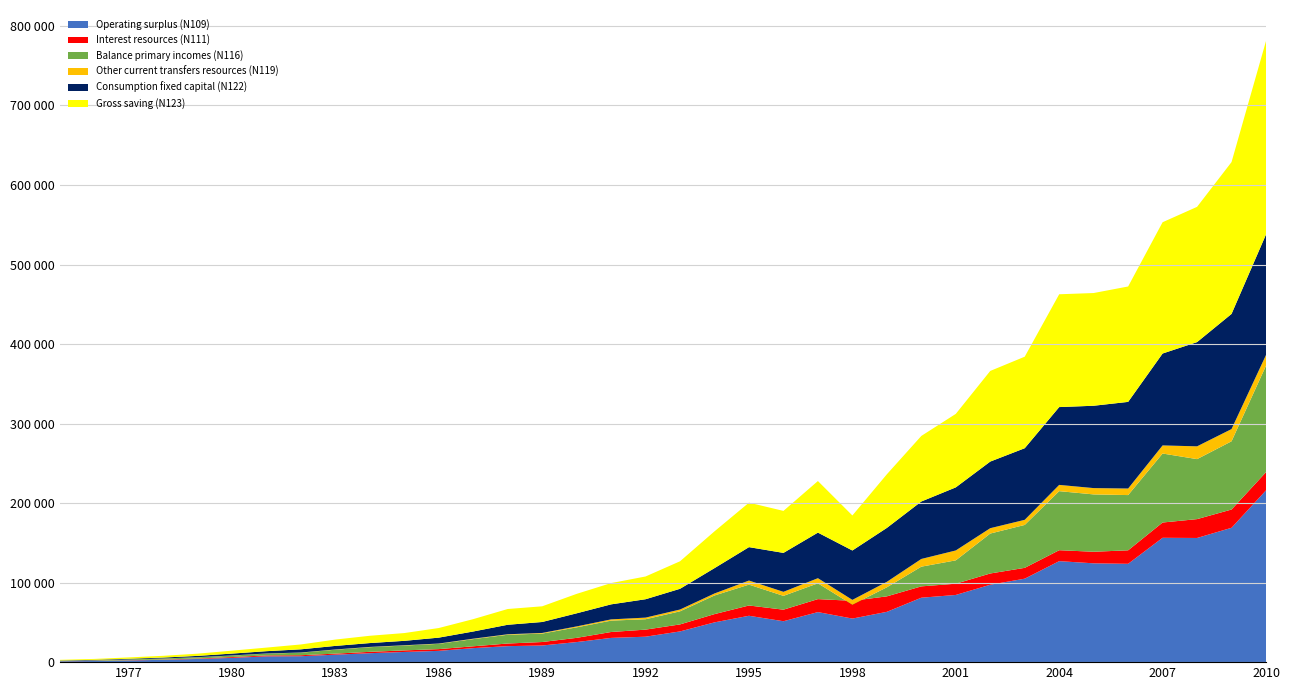

Reading left to right, list all the values displayed in this chart.

Operating surplus (N109): 1975=1055.1	1976=1438.4	1977=2114.1	1978=2929.9	1979=4003.9	1980=5363.3	1981=7268.9	1982=7472.9	1983=9396.9	1984=11262.9	1985=12812.8	1986=14194.5	1987=17628.5	1988=20120.1	1989=20928.6	1990=25240.8	1991=30473.9	1992=31996.0	1993=38629.7	1994=50025.3	1995=58307.7	1996=51445.7	1997=62934.1	1998=54792.6	1999=63248.3	2000=81023.4	2001=84493.3	2002=97347.7	2003=104959.0	2004=126991.7	2005=124265.5	2006=123646.2	2007=156366.1	2008=156140.7	2009=168943.6	2010=216043.9
Interest resources (N111): 1975=108.6	1976=190.6	1977=280.2	1978=380.8	1979=565.1	1980=1034.6	1981=1171.6	1982=1207.4	1983=1305.3	1984=1688.5	1985=1951.8	1986=2190.7	1987=2306.4	1988=3303.5	1989=4373.4	1990=5294.6	1991=7431.2	1992=8891.7	1993=8820.0	1994=10377.0	1995=12926.9	1996=14530.8	1997=16328.0	1998=22331.0	1999=19475.5	2000=14252.5	2001=14143.7	2002=14141.8	2003=13608.8	2004=13776.8	2005=14553.2	2006=16980.9	2007=19212.8	2008=23711.9	2009=22982.2	2010=22865.8
Balance primary incomes (N116): 1975=461.0	1976=527.4	1977=904.1	1978=1217.0	1979=1550.2	1980=1833.6	1981=2270.5	1982=3191.8	1983=4922.9	1984=5834.8	1985=6101.1	1986=6621.0	1987=8994.7	1988=11010.3	1989=10598.8	1990=13199.3	1991=14298.4	1992=13061.0	1993=16471.3	1994=23435.1	1995=26243.4	1996=17370.2	1997=19872.0	1998=-4861.0	1999=11396.8	2000=24789.7	2001=29380.1	2002=50226.2	2003=53976.7	2004=74254.7	2005=72104.9	2006=69461.1	2007=86769.3	2008=75445.7	2009=85797.1	2010=133852.9
Other current transfers resources (N119): 1975=45.7	1976=95.8	1977=96.1	1978=99.3	1979=117.8	1980=183.7	1981=179.9	1982=240.0	1983=296.7	1984=349.6	1985=364.4	1986=381.7	1987=562.6	1988=622.7	1989=803.1	1990=1202.6	1991=1573.7	1992=2048.9	1993=2260.5	1994=2524.2	1995=5121.0	1996=5074.9	1997=6443.2	1998=6034.2	1999=6871.0	2000=9697.0	2001=12429.2	2002=6738.5	2003=6424.6	2004=7867.0	2005=7950.4	2006=8232.0	2007=10178.7	2008=16090.1	2009=15372.1	2010=13463.0
Consumption fixed capital (N122): 1975=411.4	1976=643.3	1977=846.0	1978=1131.5	1979=1625.6	1980=2340.8	1981=2884.6	1982=3999.9	1983=4498.1	1984=4846.4	1985=5555.5	1986=7425.1	1987=9036.4	1988=11935.8	1989=13782.1	1990=16454.5	1991=18880.2	1992=23112.3	1993=26055.9	1994=31856.8	1995=42020.6	1996=48955.2	1997=57305.4	1998=62106.9	1999=67796.4	2000=72252.0	2001=79329.0	2002=83765.0	2003=90054.3	2004=97855.8	2005=103548.4	2006=108955.4	2007=115570.5	2008=131071.6	2009=144812.4	2010=151590.6
Gross saving (N123): 1975=815.0	1976=1141.5	1977=1699.8	1978=2188.4	1979=2784.5	1980=3697.9	1981=4514.3	1982=6126.4	1983=7970.0	1984=9183.8	1985=9783.7	1986=12084.4	1987=15559.4	1988=19827.8	1989=19728.5	1990=24459.5	1991=26762.1	1992=28612.4	1993=34602.0	1994=46276.6	1995=55942.2	1996=52817.7	1997=64861.5	1998=44045.7	1999=67431.7	2000=82441.6	2001=92423.1	2002=113978.7	2003=115089.7	2004=141871.9	2005=141748.5	2006=145128.7	2007=165110.0	2008=170083.5	2009=190934.3	2010=243217.7